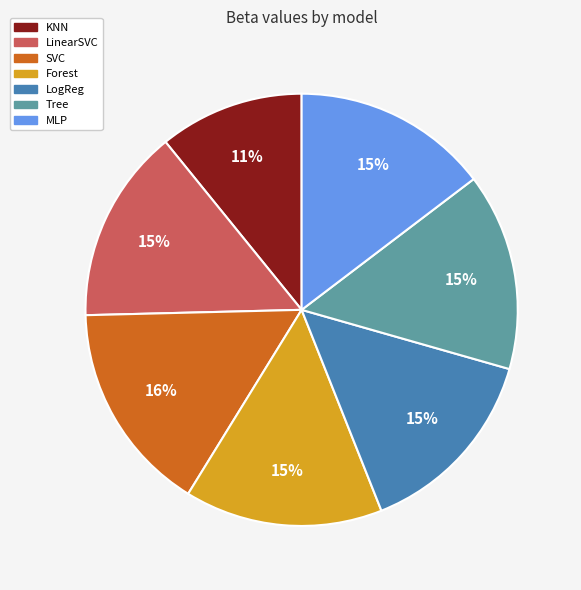

What percentage is the LogReg slice, to the nearest percent?

15%